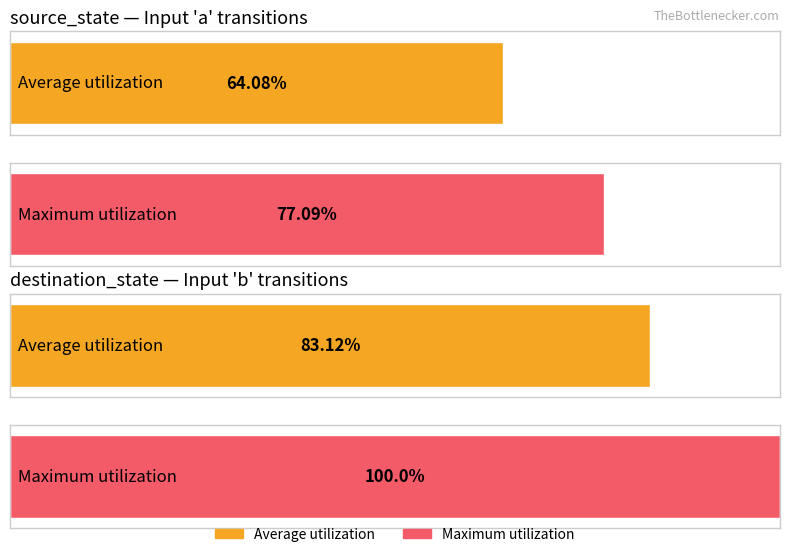

What is the difference between the maximum and minimum values in the Average utilization series?

19.0